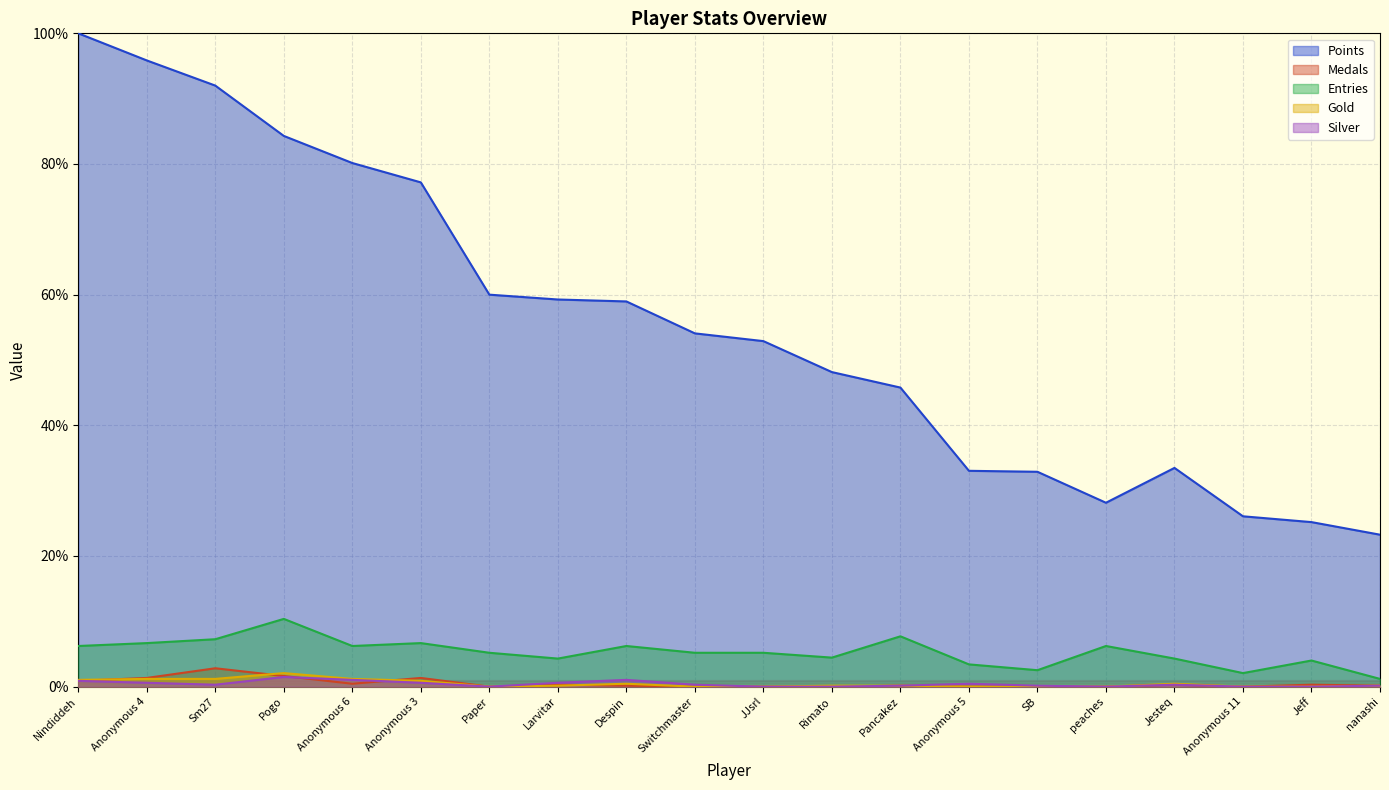

What is the label of the 17th point from the left?

Jesteq